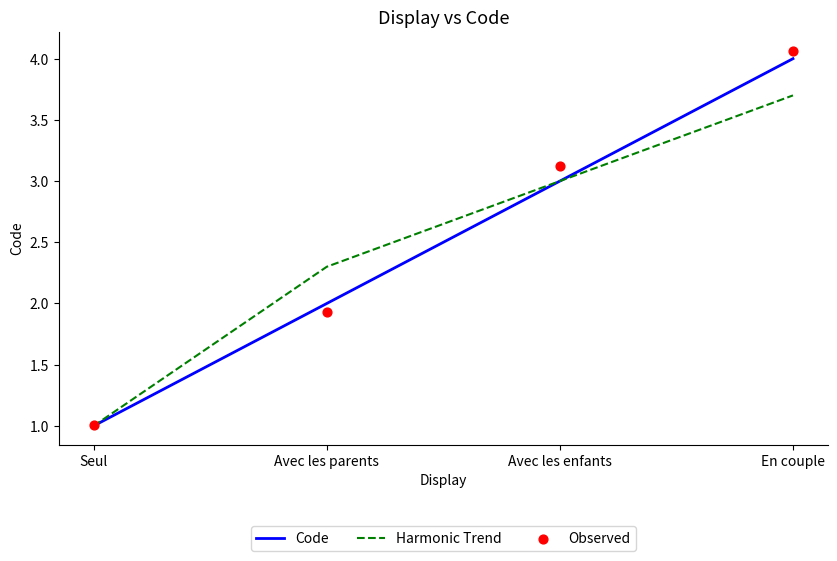

Which series has the largest total across all categories?

Observed